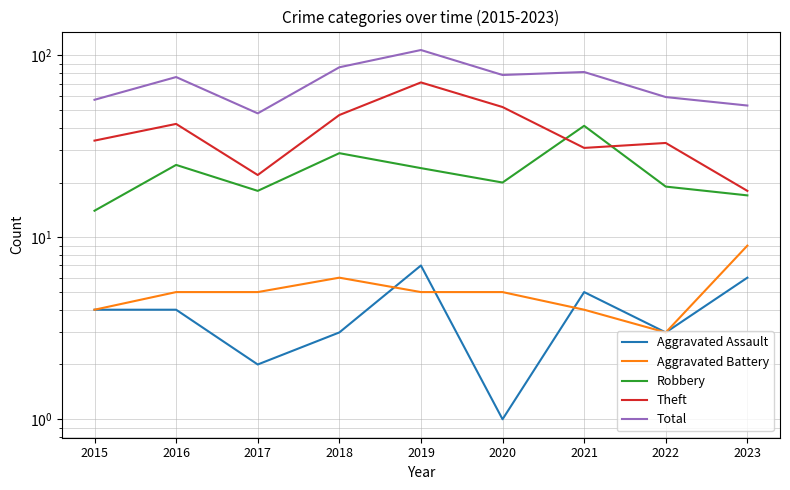

Rank the series at 2019 from lowest to highest value.

Aggravated Battery, Aggravated Assault, Robbery, Theft, Total